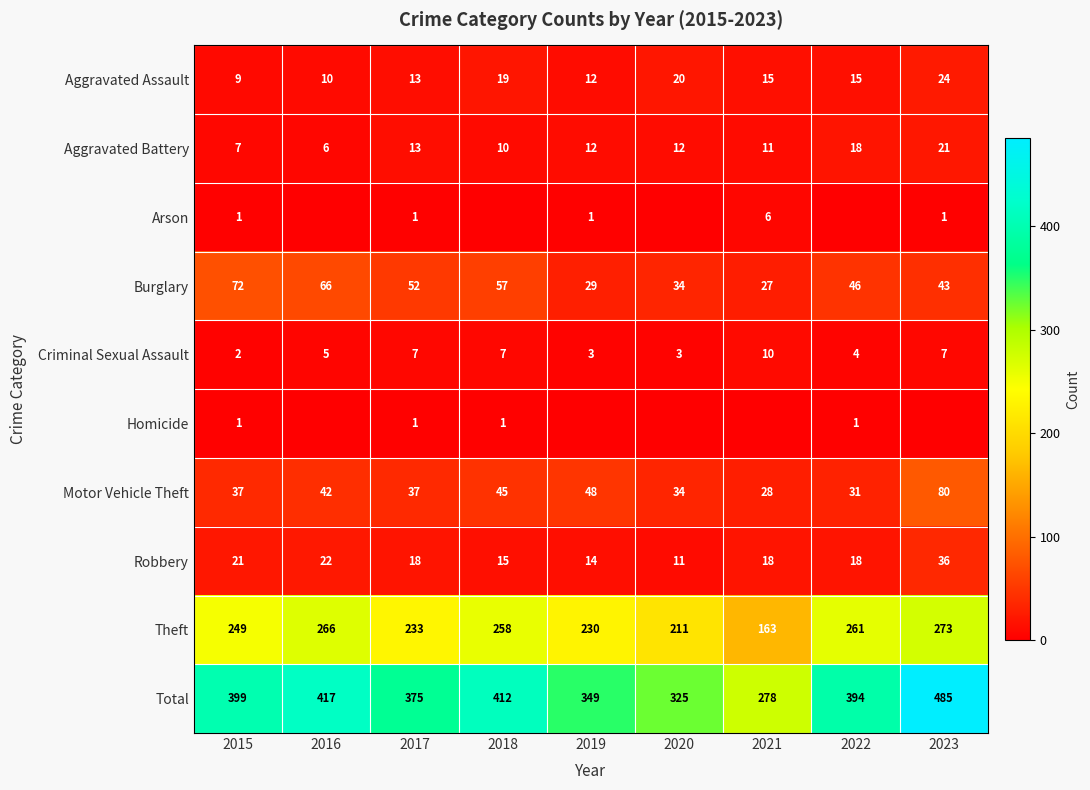

Read the Aggravated Assault value at 2020, to the nearest 10.

20